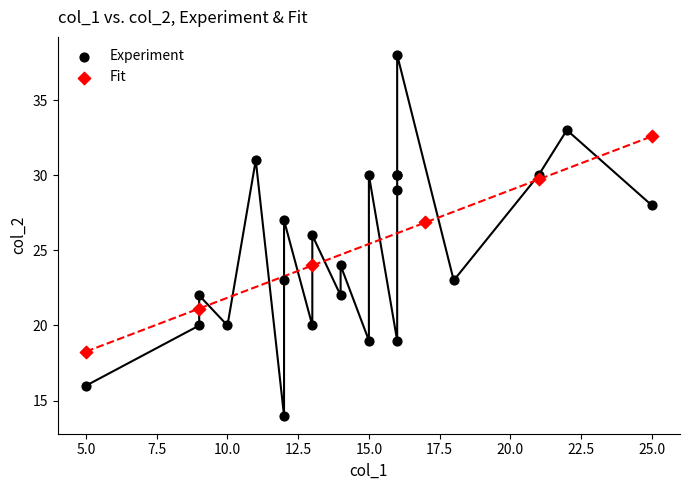

Which series contains the lowest Y value?

Experiment